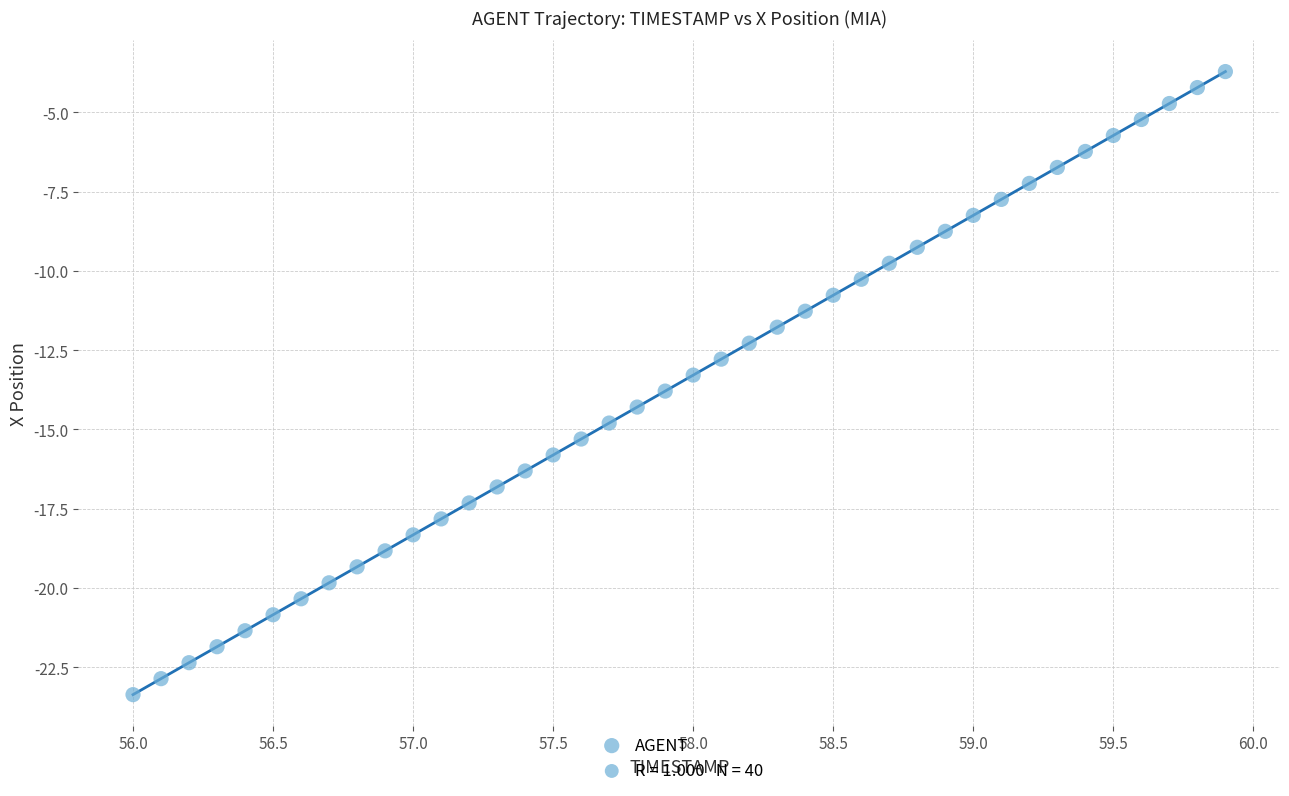

What is the range of X values (max minus min)?

3.9